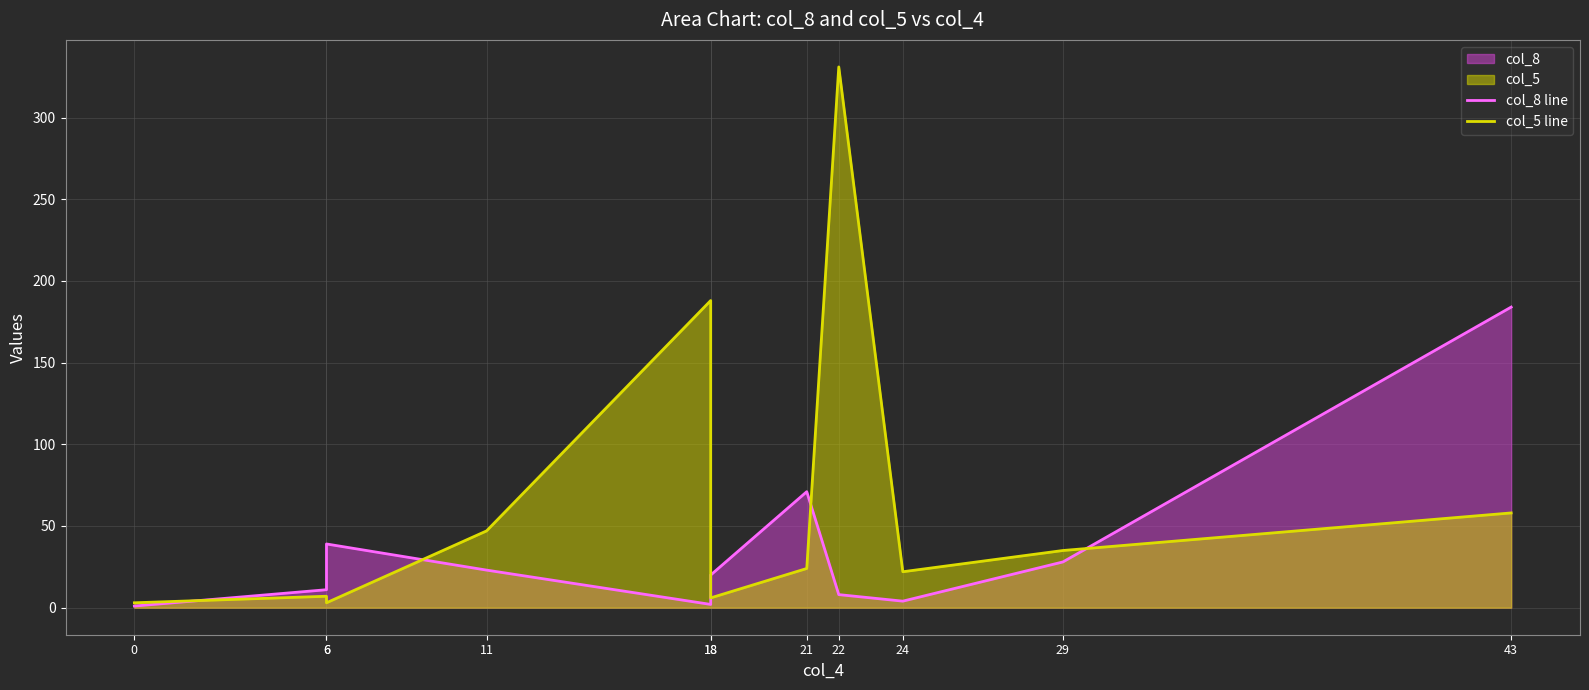

Which series changed the most between 11 and 22?

col_5 line